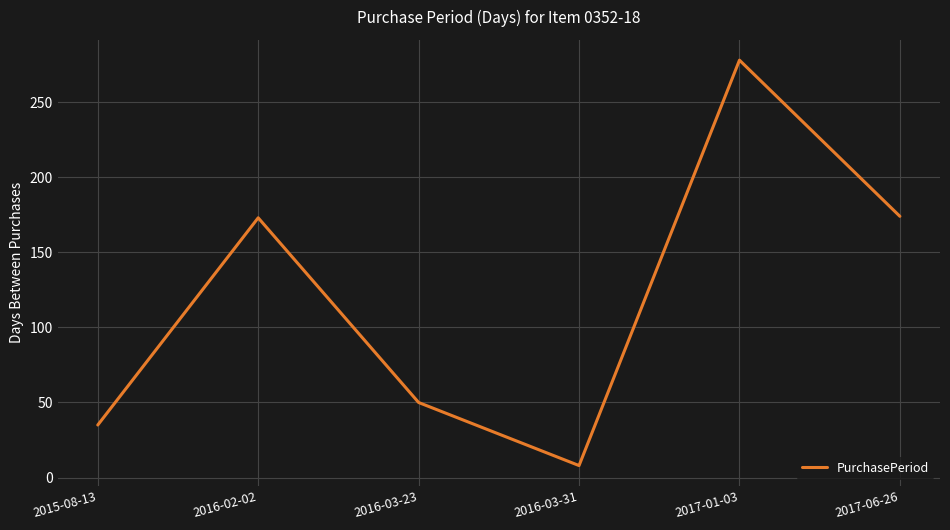

What is the difference between the maximum and minimum values?

270